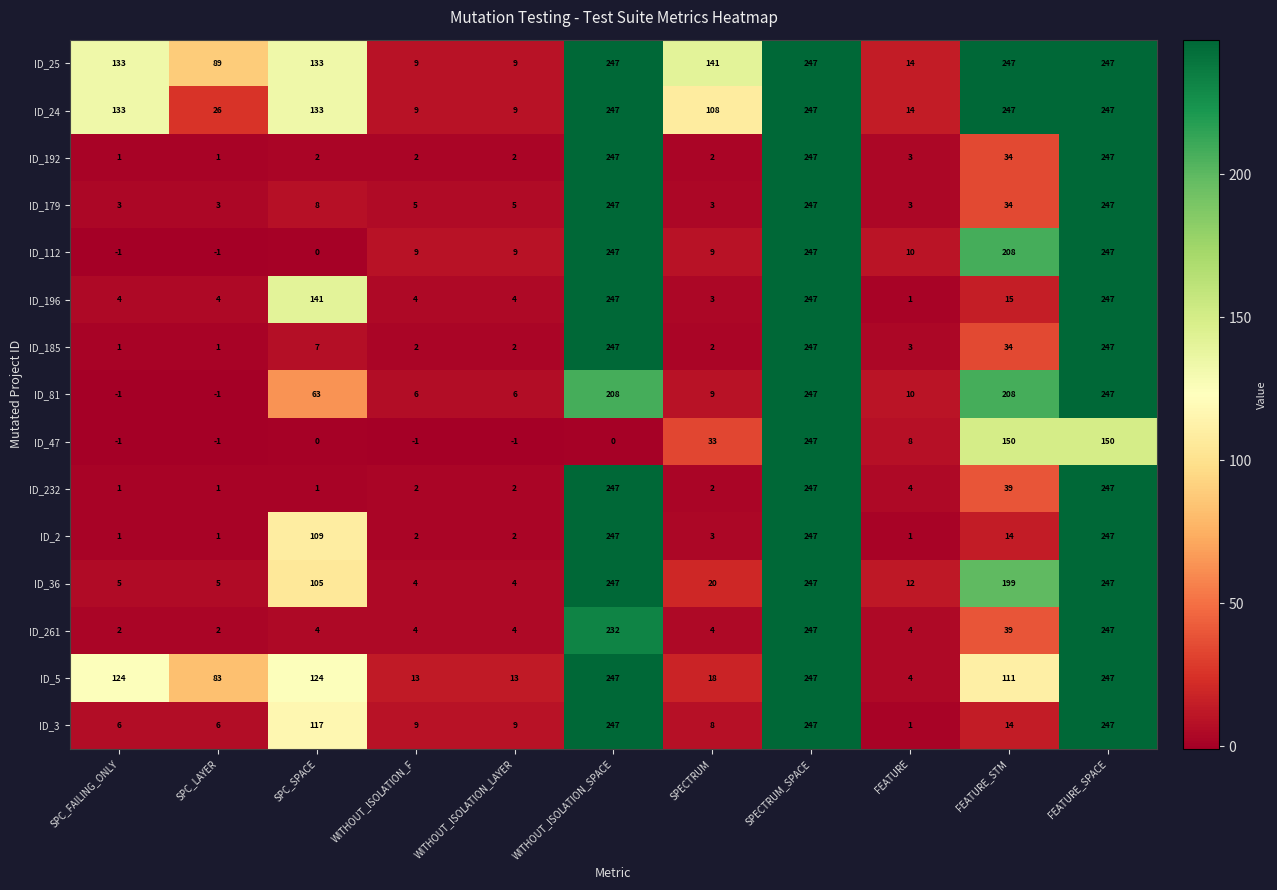

What is the maximum value shown in the chart?

247